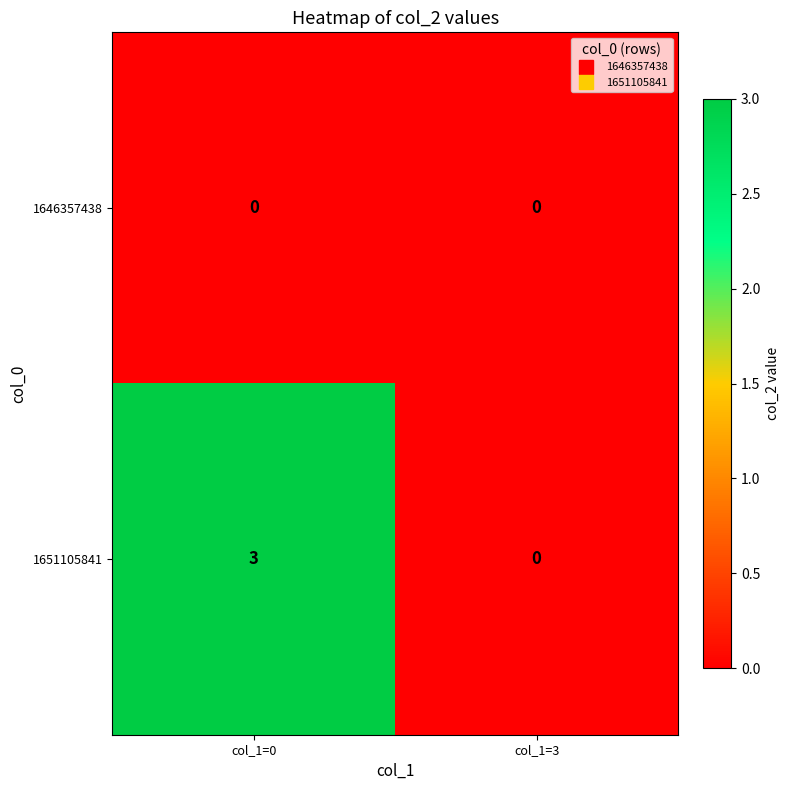

Reading right to left, what are all the values shown in this chart?

1646357438: col_1=3=0	col_1=0=0
1651105841: col_1=3=0	col_1=0=3